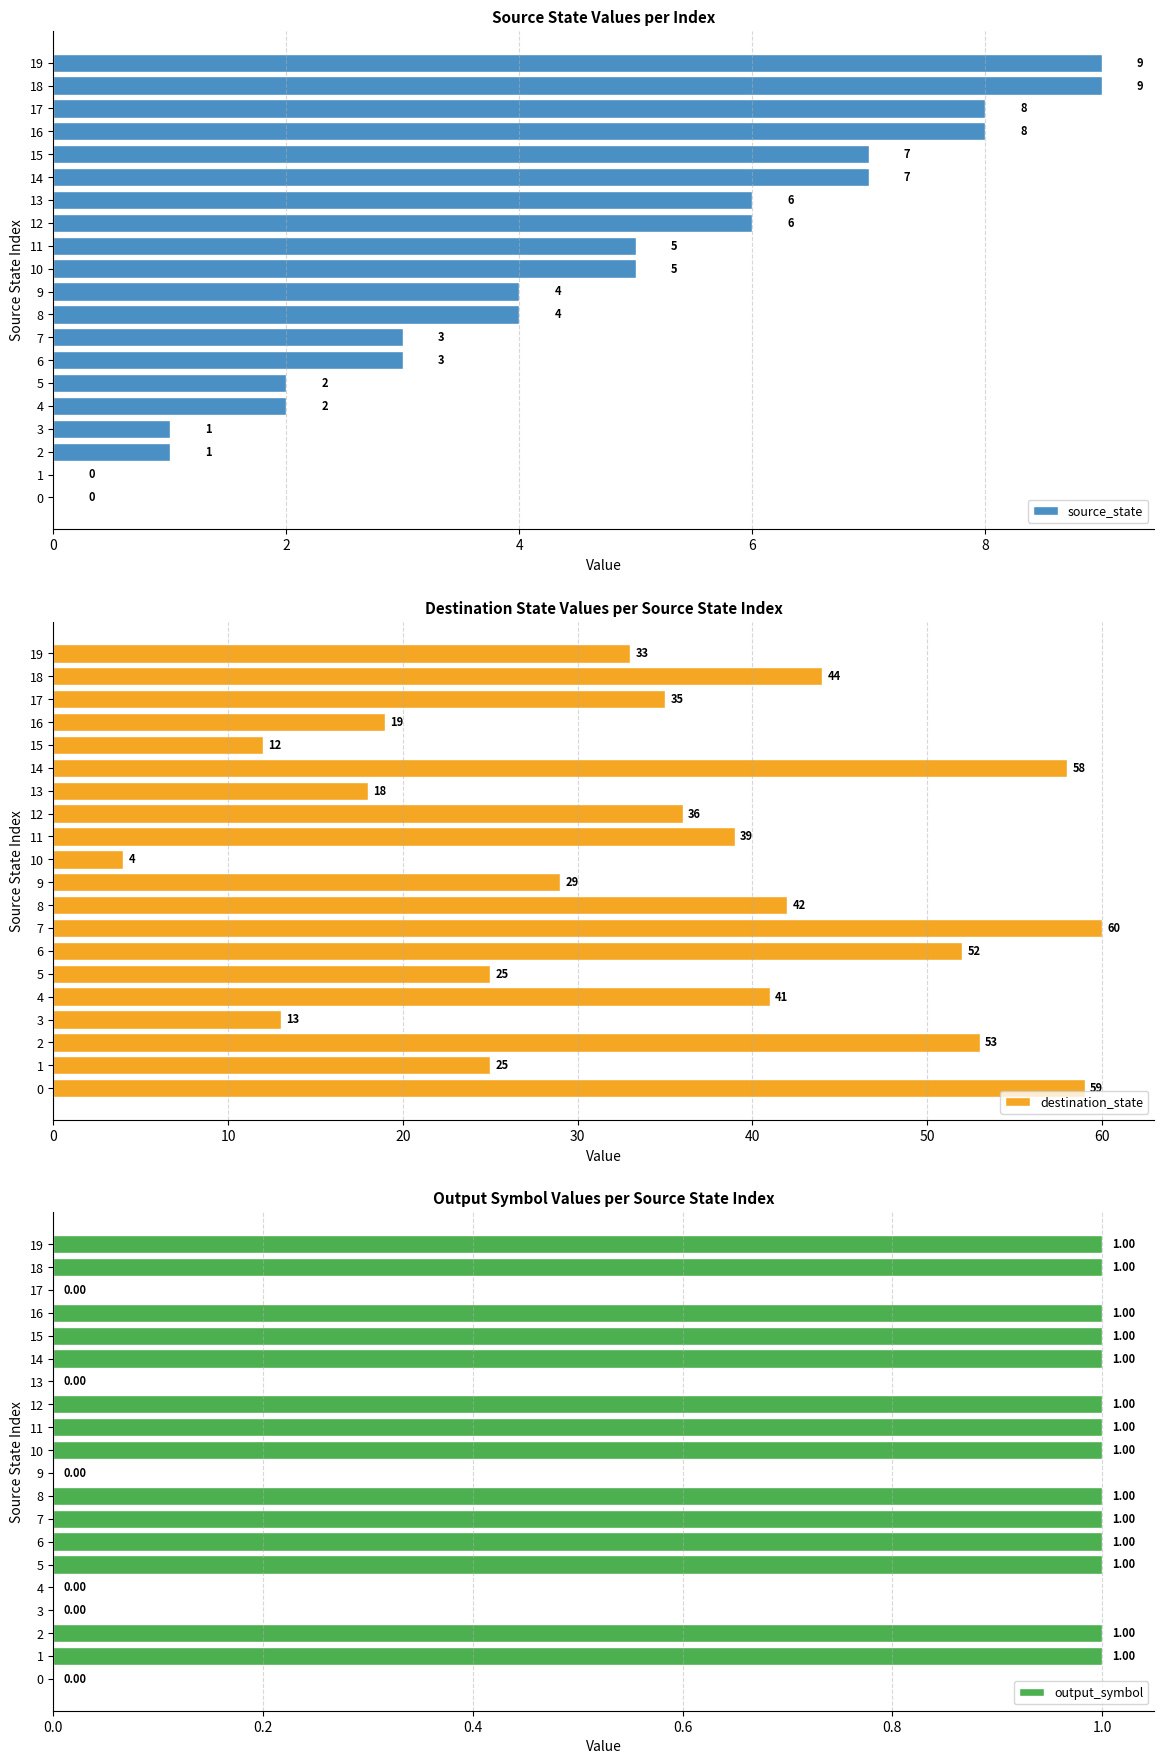

True or false: source_state has a value of 1 at 13.

False